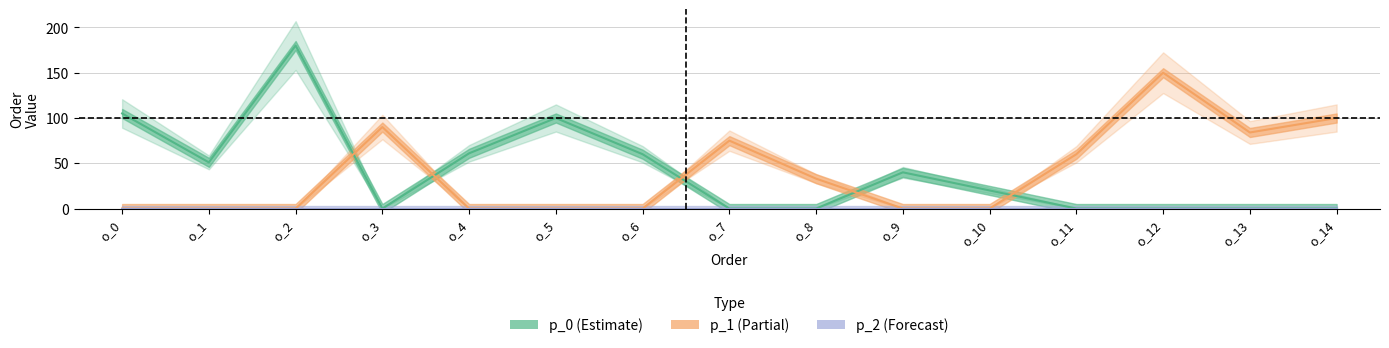

Reading left to right, transcribe all the data shown in this chart.

p_0: 105	51	180	0	61	100	60	0	0	40	20	0	0	0	0
p_1: 0	0	0	90	0	0	0	75	33	0	0	60	150	84	100
p_2: 0	0	0	0	0	0	0	0	0	0	0	0	0	0	0